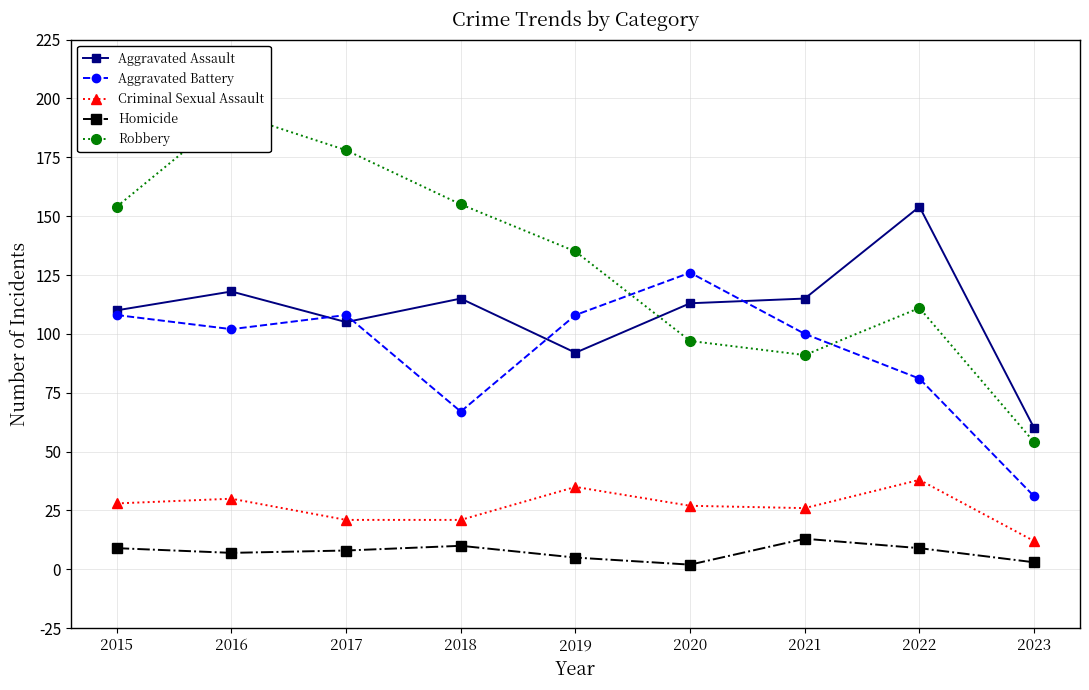

True or false: Homicide has more than 1 interior local peaks.

True